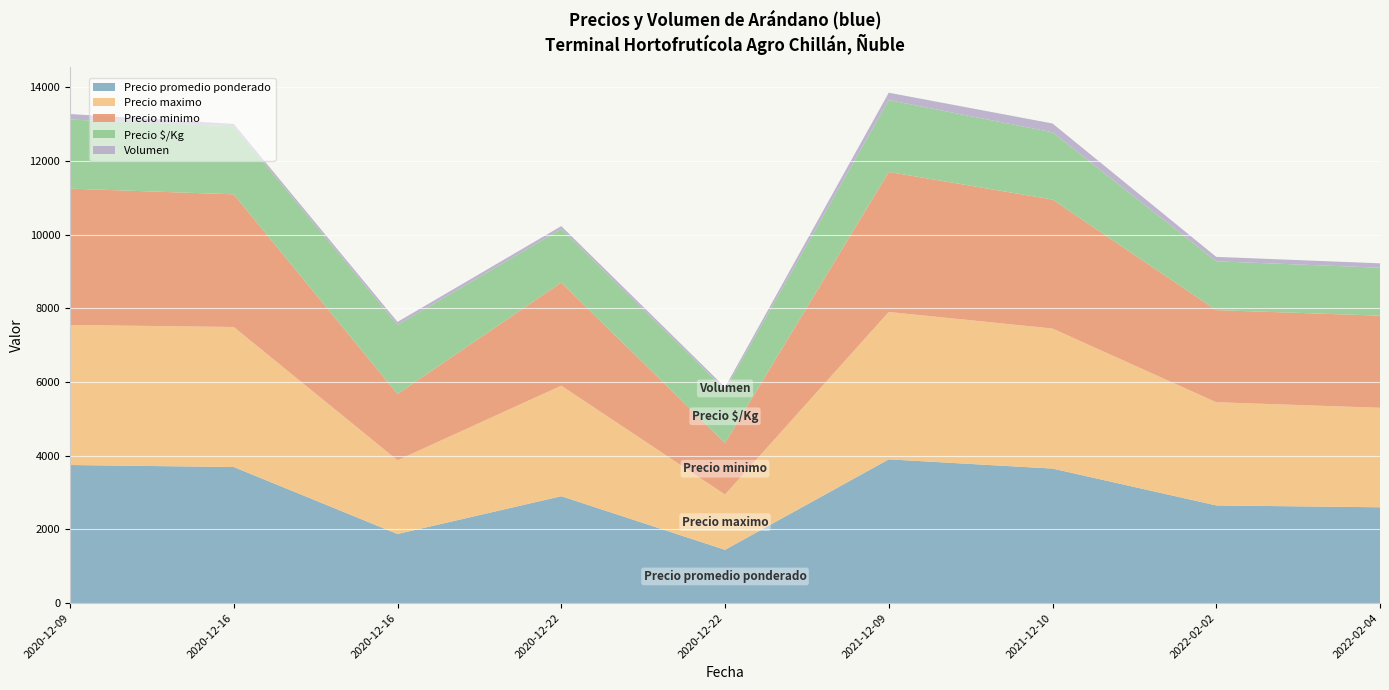

Reading right to left, list all the values displayed in this chart.

Precio promedio ponderado: 2600	2650	3650	3900	1446	2900	1875	3692	3747
Precio maximo: 2700	2800	3800	4000	1500	3000	2000	3800	3800
Precio minimo: 2500	2500	3500	3800	1400	2800	1800	3600	3700
Precio $/Kg: 1300	1325	1825	1950	1446	1450	1875	1846	1874
Volumen: 120	120	240	200	65	80	80	65	150